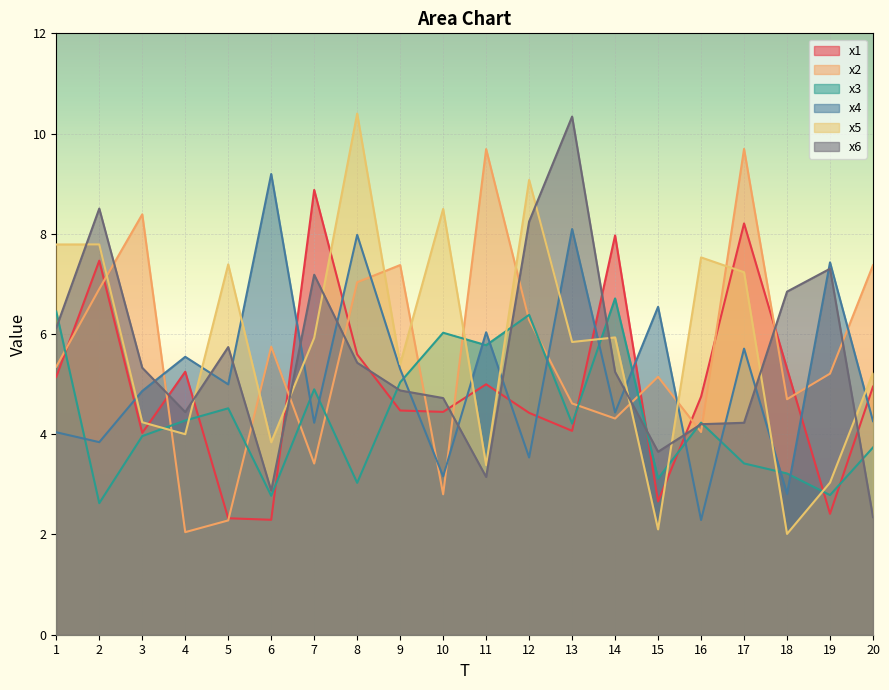

List the series in order of their peak value, highest first.

x5, x6, x2, x4, x1, x3